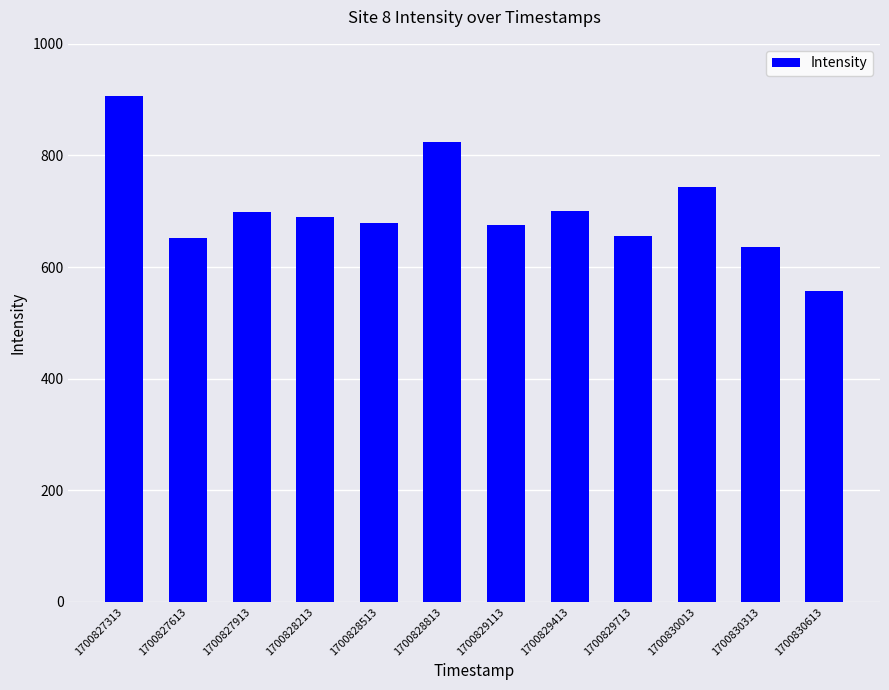

What is the difference between the second highest and second lowest values?

186.6